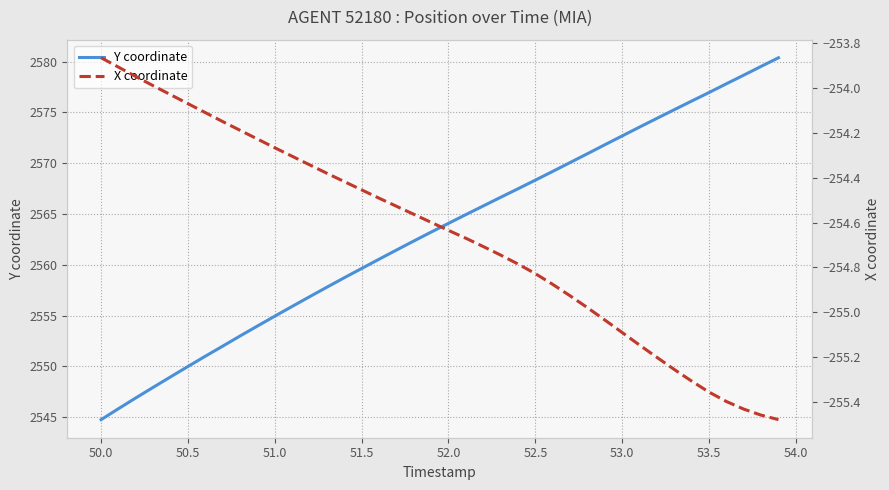

At how many categories does at least one series exceed -108?

40